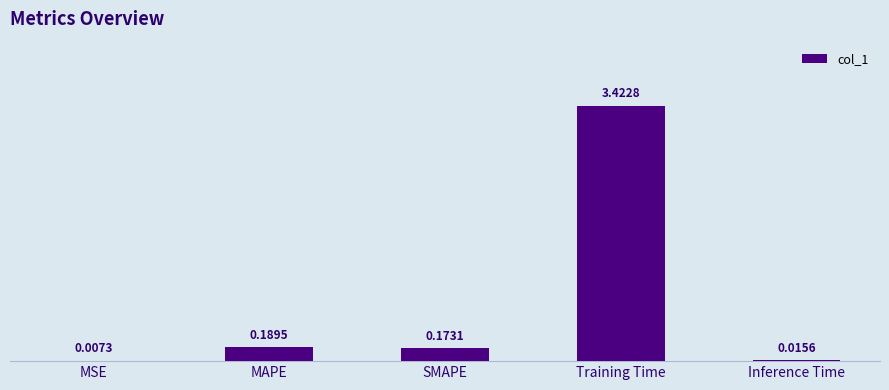

At which label is the value closest to 1?

MAPE